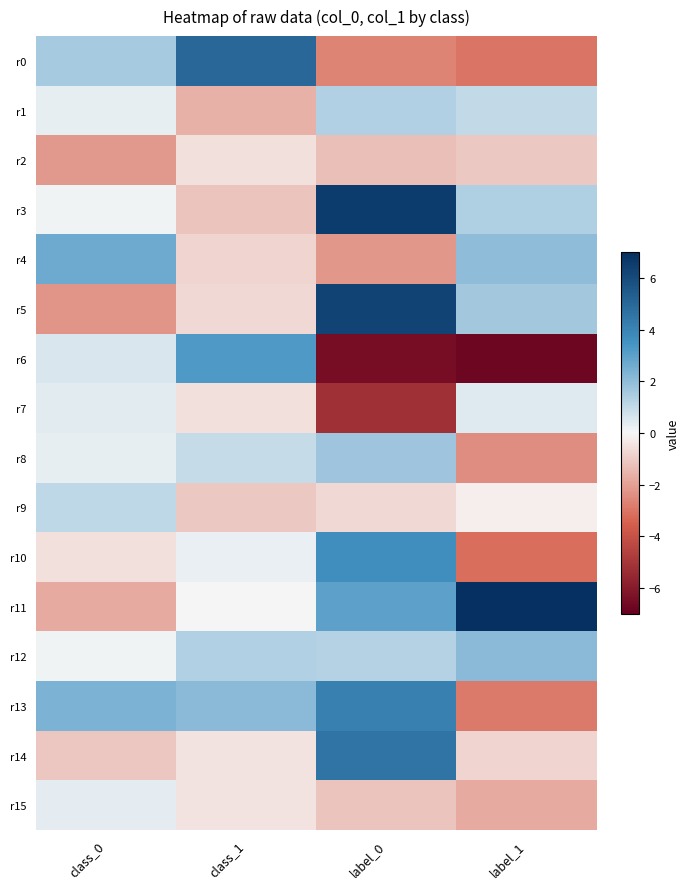

Between label_1 and label_0, which is larger?

label_0